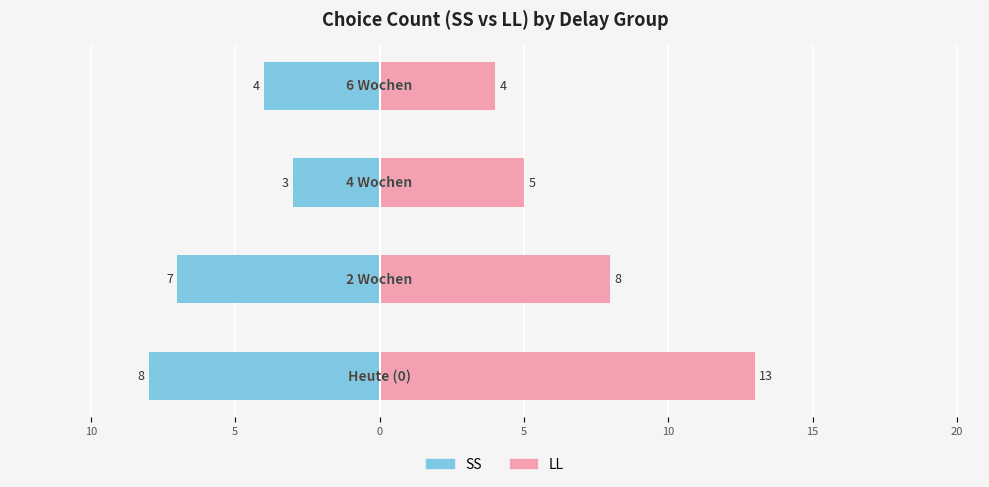

Are the bars horizontal?

Yes